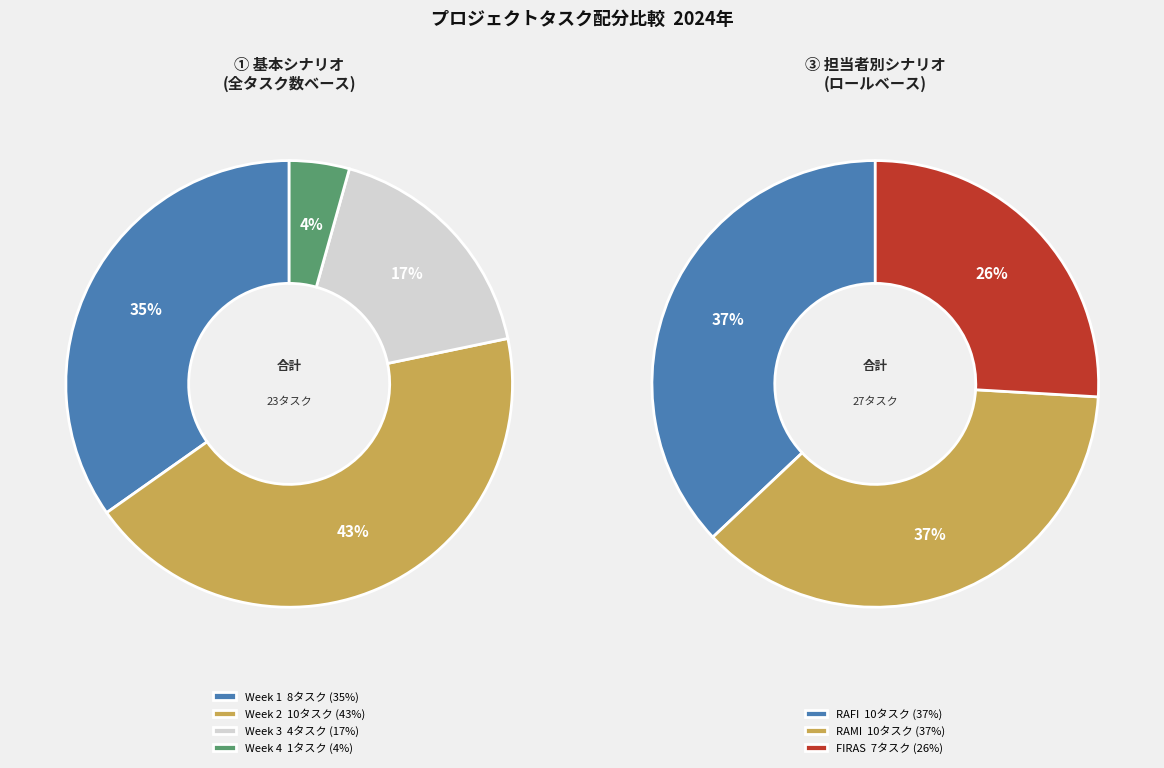

True or false: Week 1 accounts for 35% of the total.

True